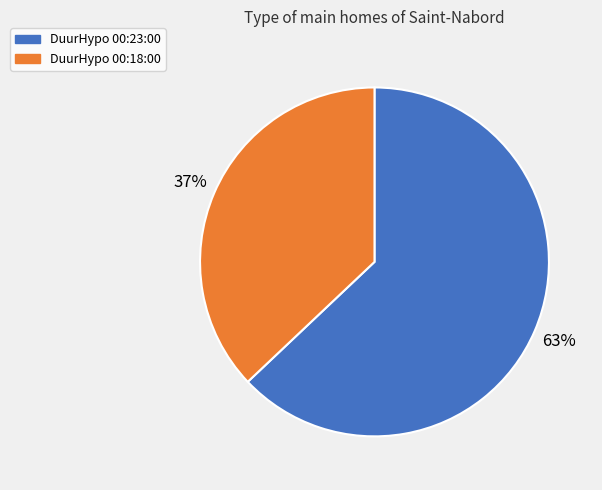

To the nearest percent, what is the average slice percentage?

50%